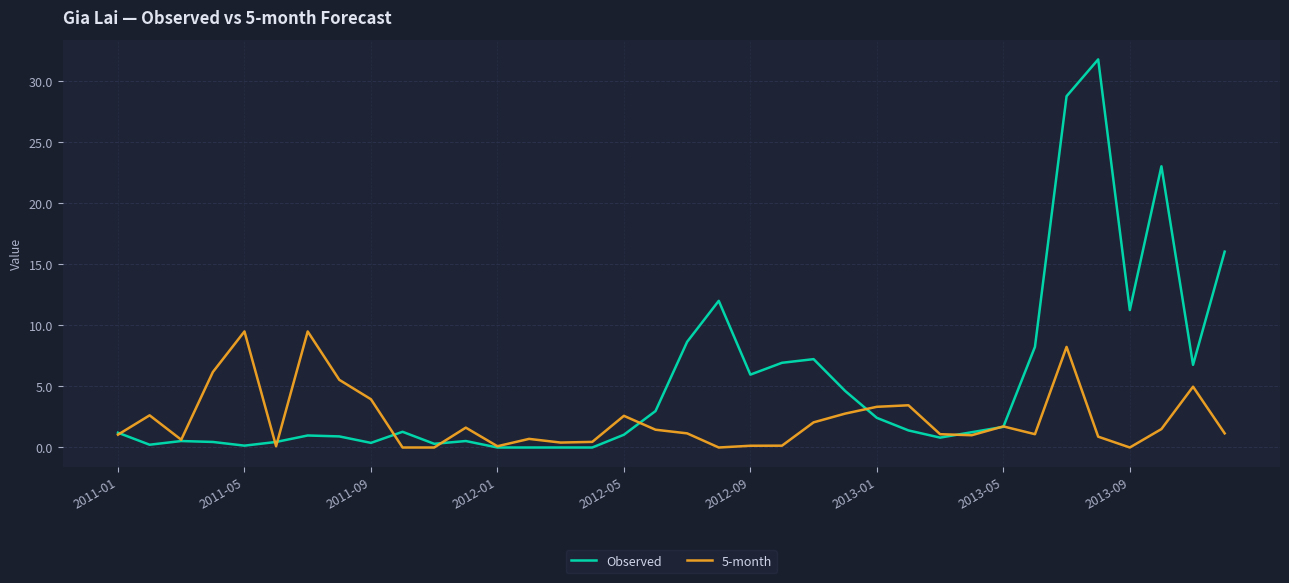

After their last crossing, which series has the higher values: Observed or 5-month?

Observed